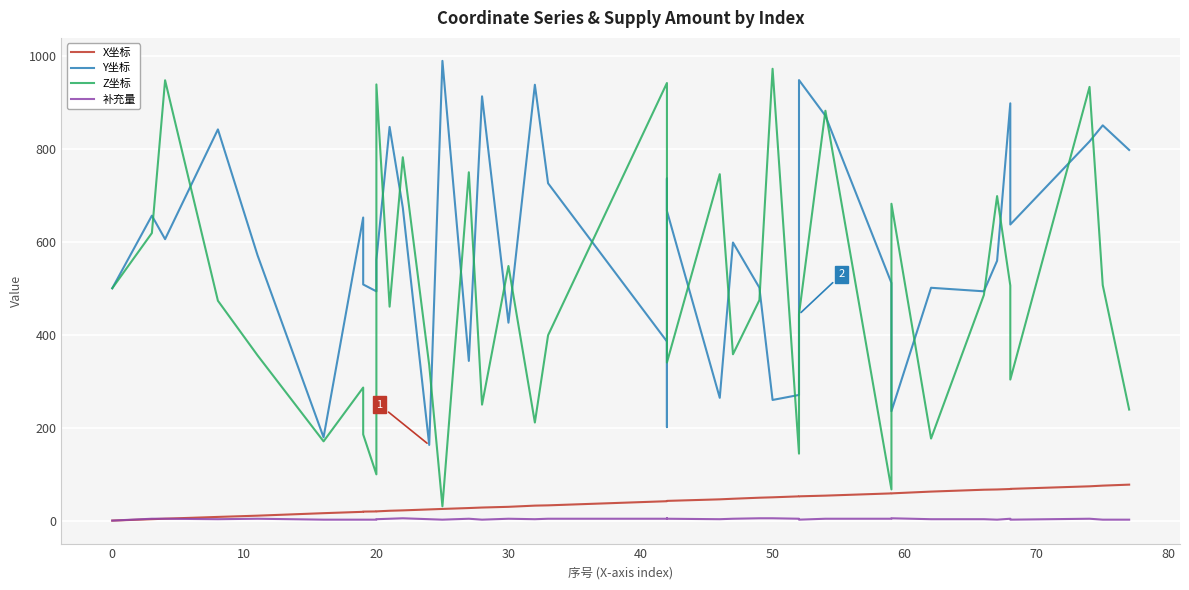

What is the label of the 21st point from the left?

20